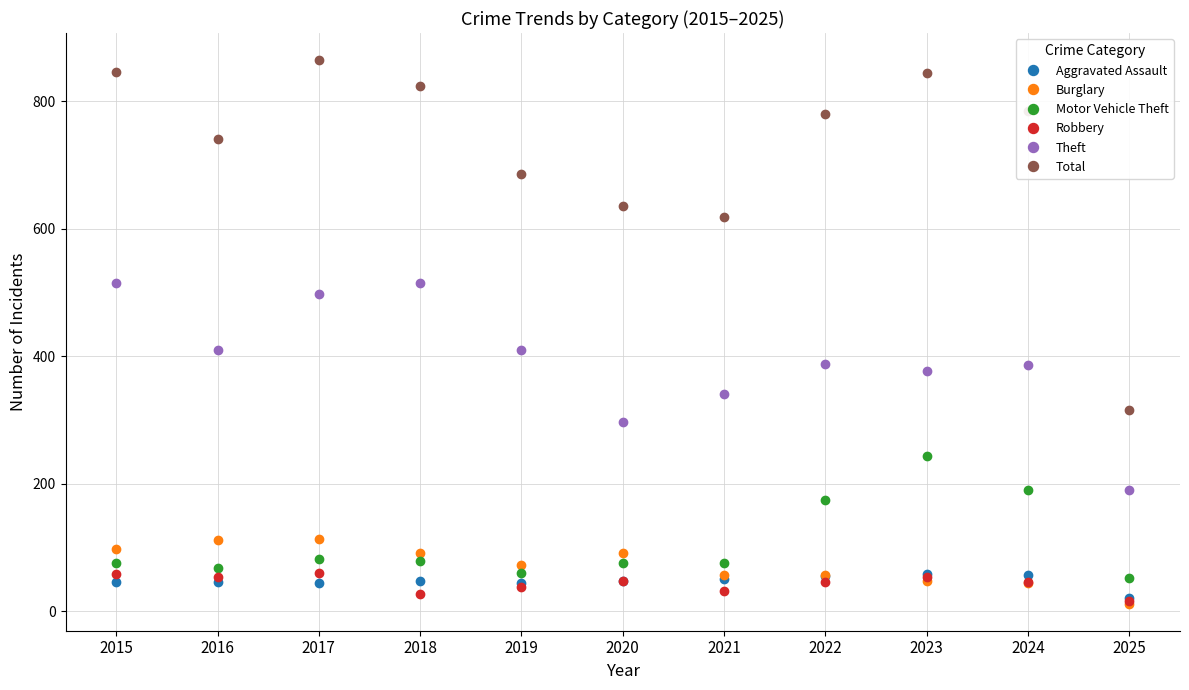

True or false: Total has more than 2 interior local peaks.

False